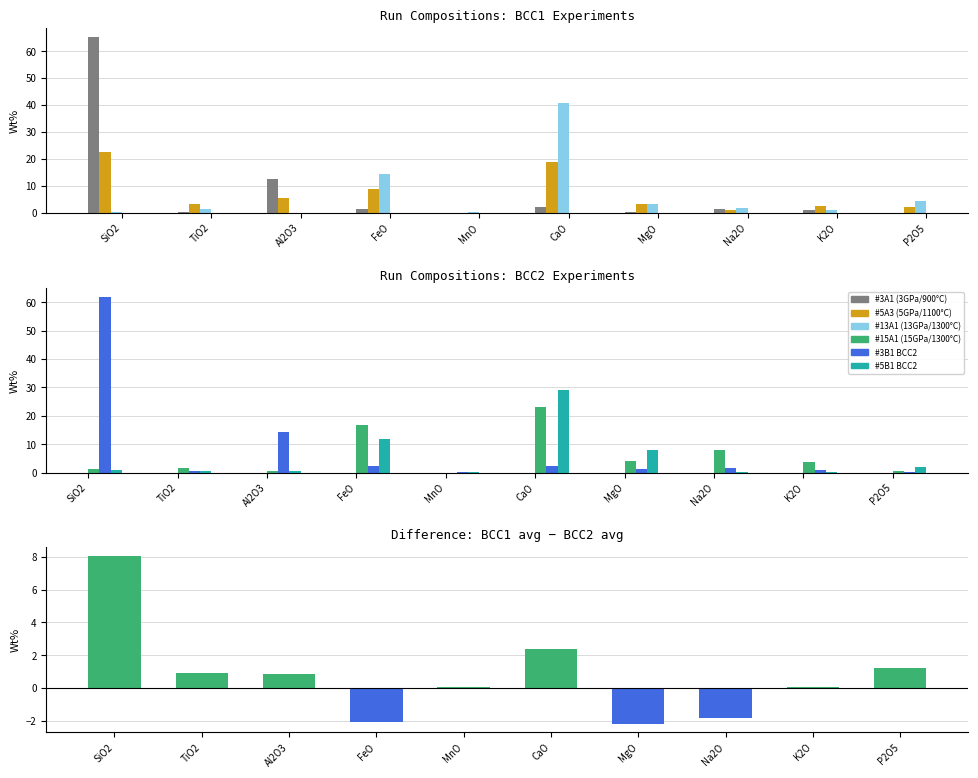

Is it true that #13A1 (13GPa/1300C) equals 40.9 at CaO?

True